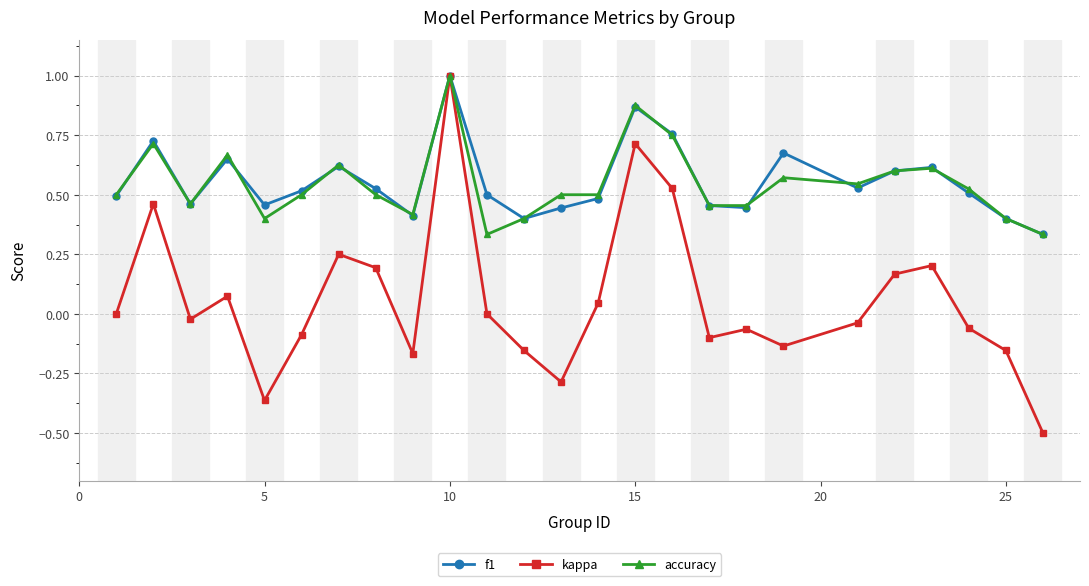

Which series has the widest spread of values?

kappa